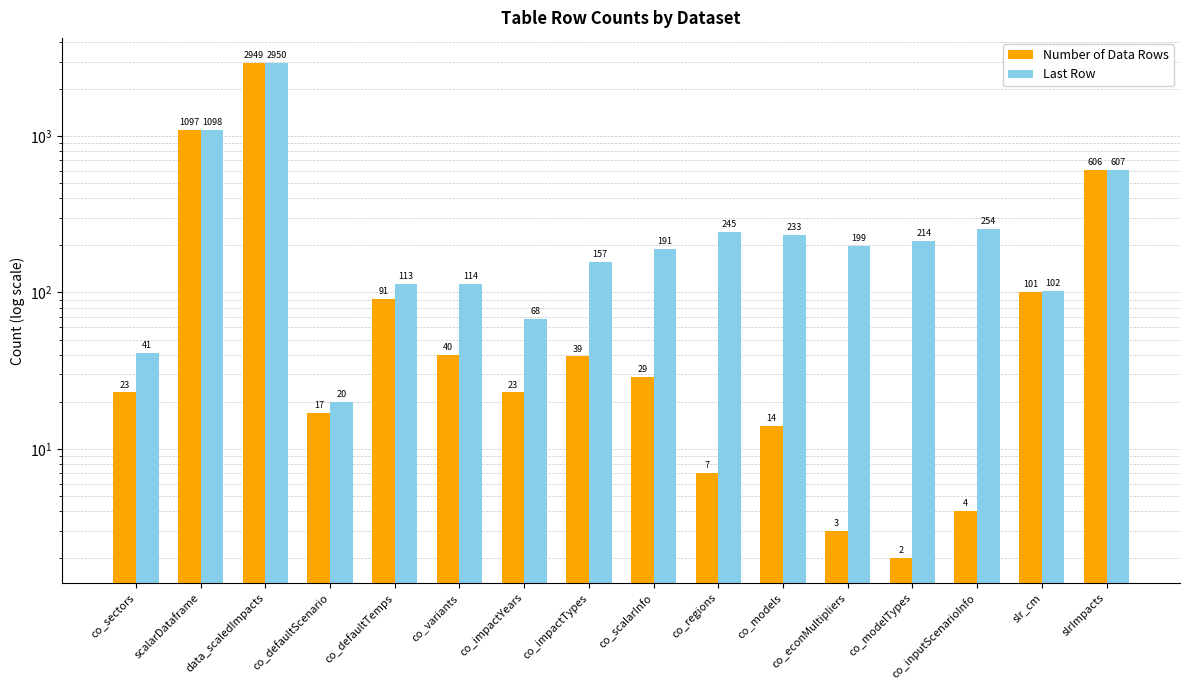

Reading left to right, list all the values displayed in this chart.

Number of Data Rows: 23	1097	2949	17	91	40	23	39	29	7	14	3	2	4	101	606
Last Row: 41	1098	2950	20	113	114	68	157	191	245	233	199	214	254	102	607